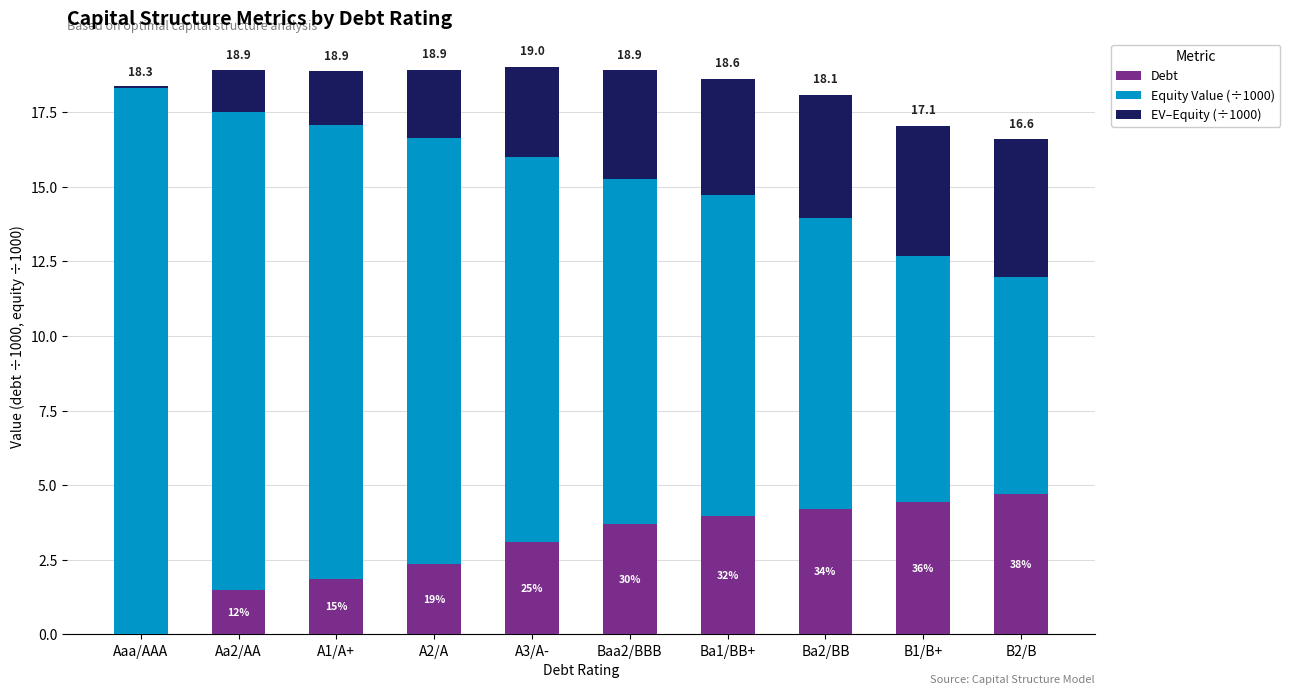

The Equity Value (÷1000) series shows 3.8 at B1/B+. True or false?

False